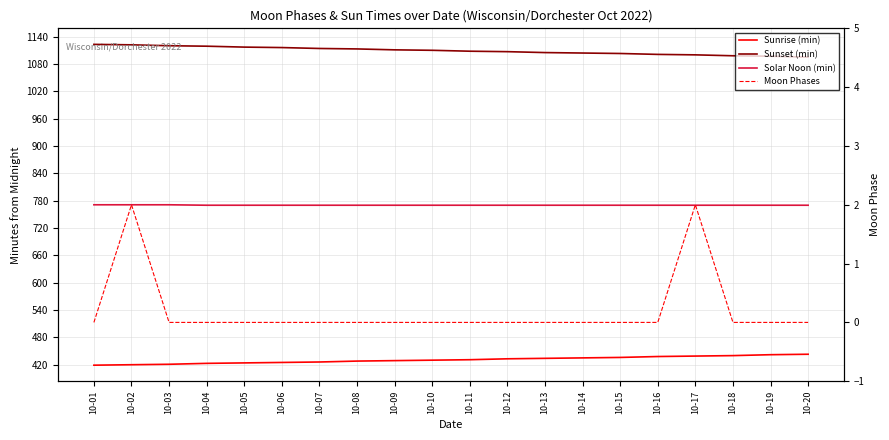

Which series has the widest spread of values?

Sunset (min)